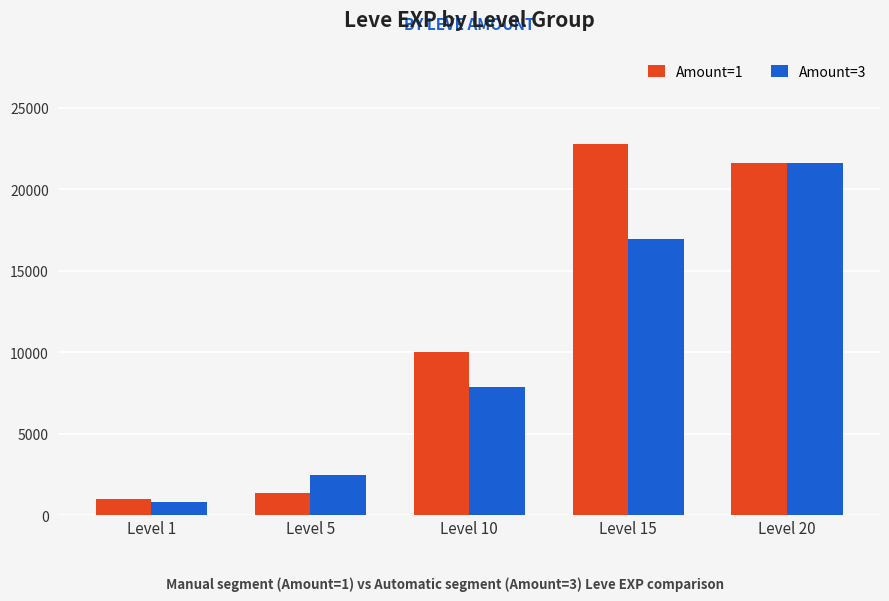

Reading left to right, list all the values displayed in this chart.

Amount=1: Level 1=980	Level 5=1330	Level 10=9990	Level 15=22790	Level 20=21600
Amount=3: Level 1=800	Level 5=2490	Level 10=7880	Level 15=16920	Level 20=21600